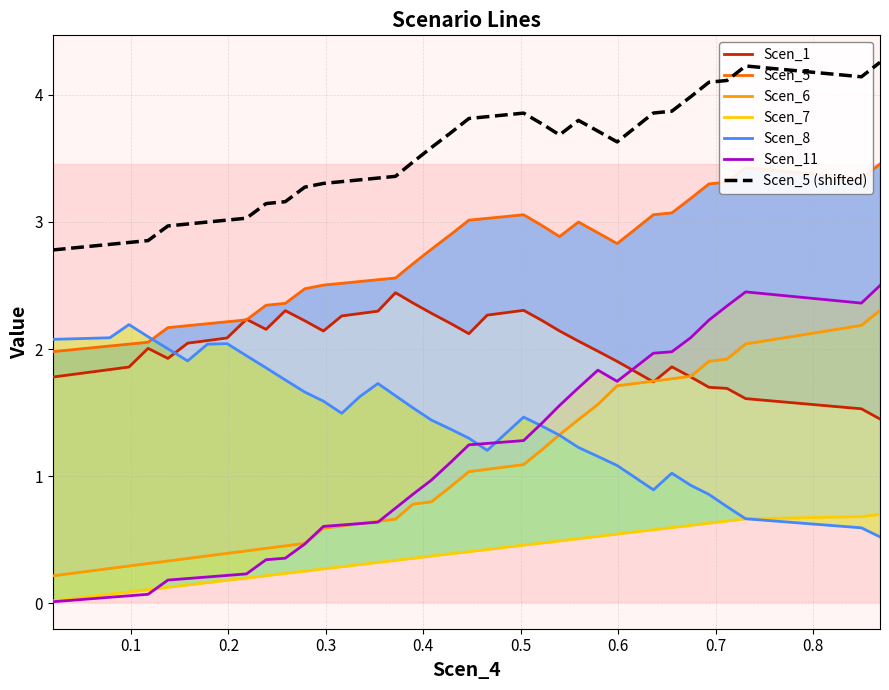

What position from the right is 0.38945254656314504?

21